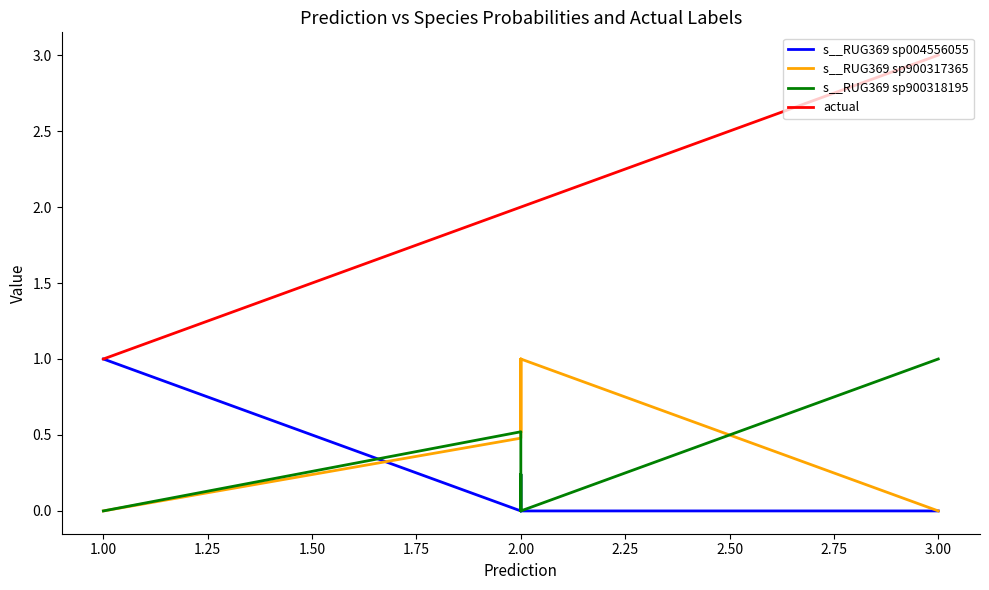

Does the chart display data point markers on the line(s)?

No